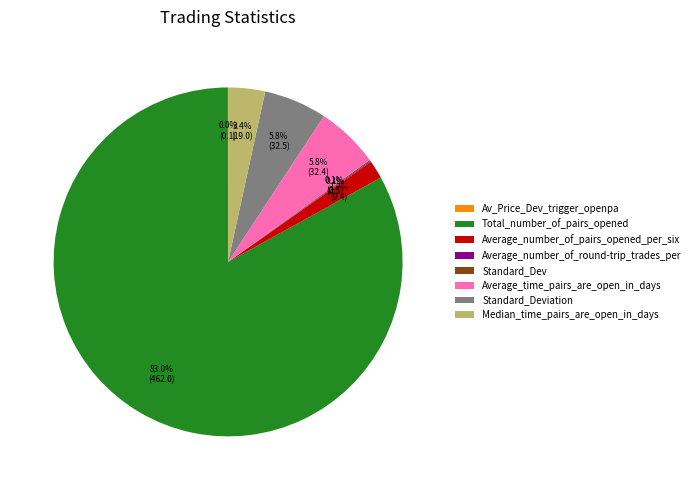

True or false: Total_number_of_pairs_opened accounts for 89% of the total.

False